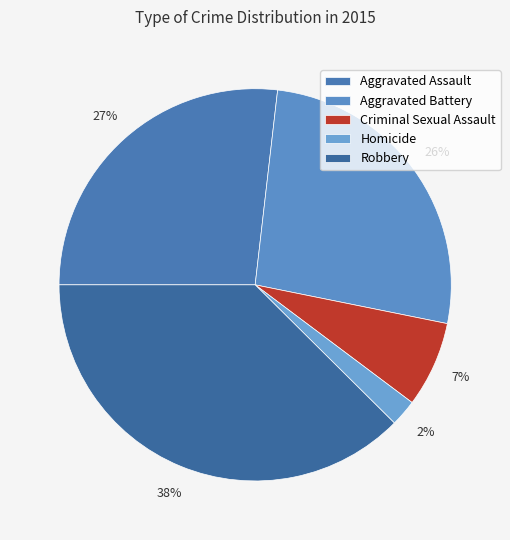

What is the ratio of the value at Aggravated Assault to the value at Criminal Sexual Assault?

3.8